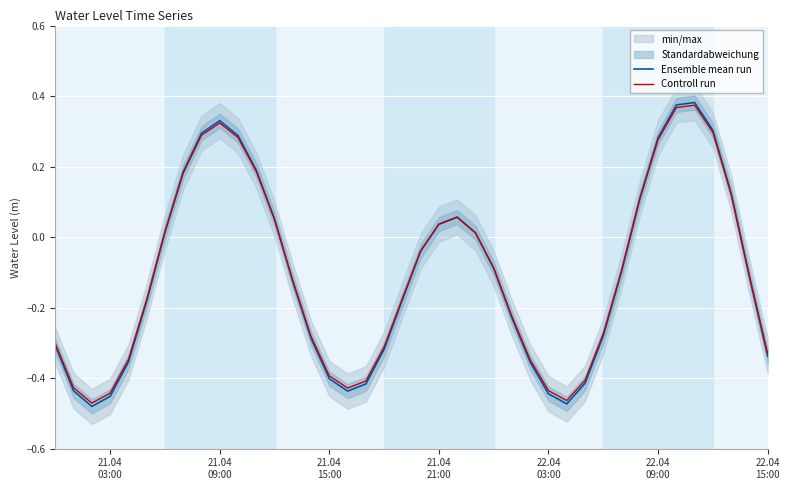

How many positive values does the Ensemble mean run series have?

16